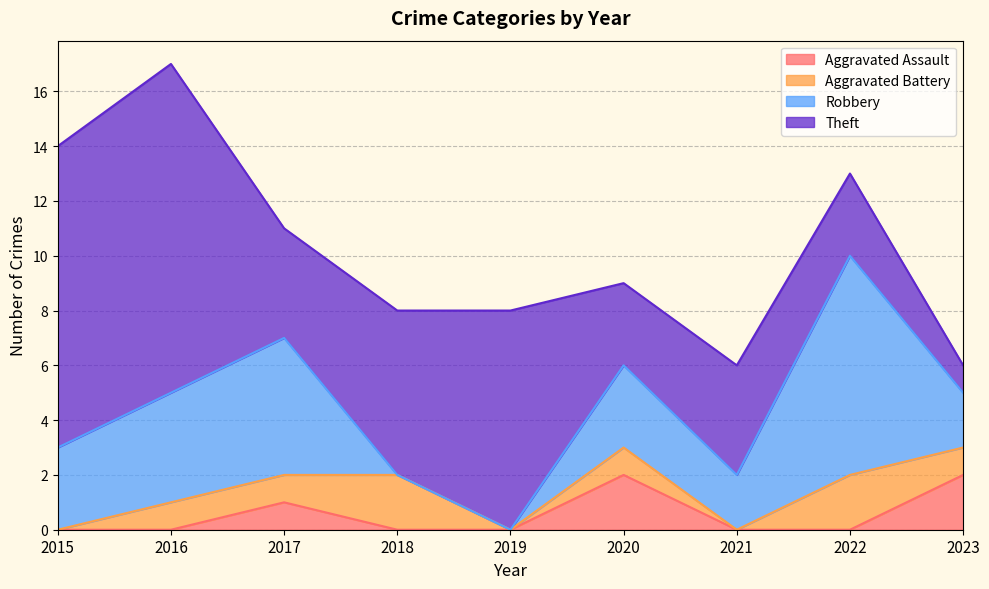

Does the chart have visible grid lines?

Yes